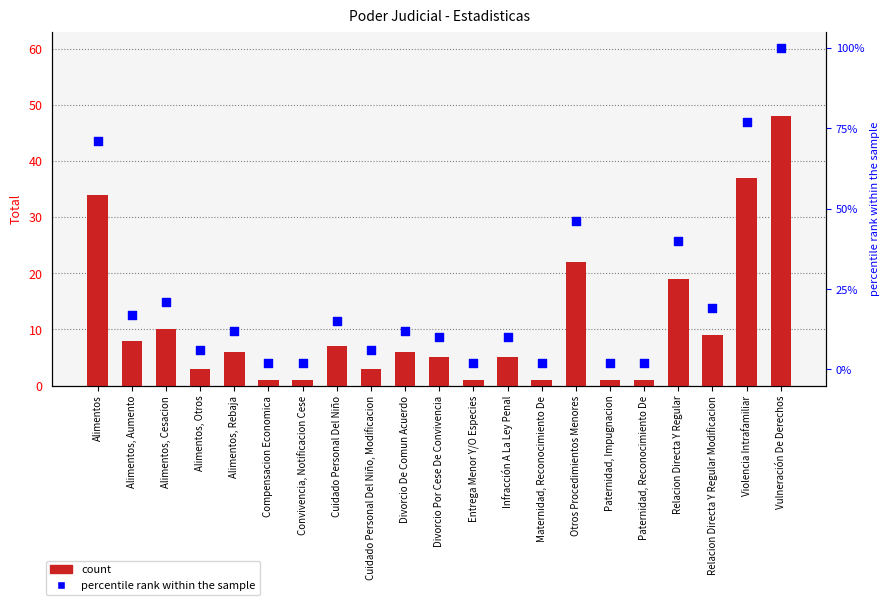

What are all the series names shown in the legend?

count, percentile rank within the sample